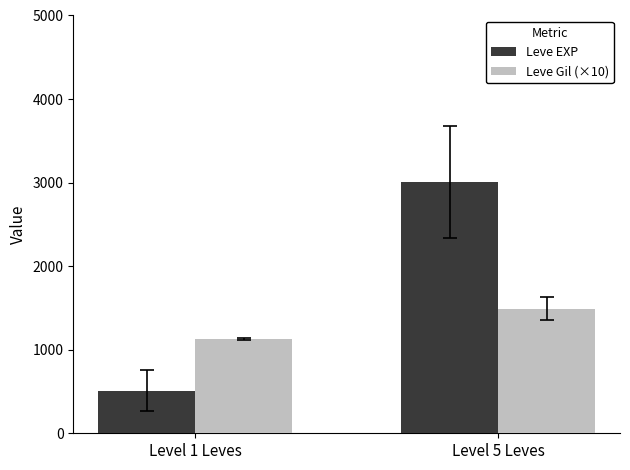

Which series changed the most between Level 1 Leves and Level 5 Leves?

Leve EXP